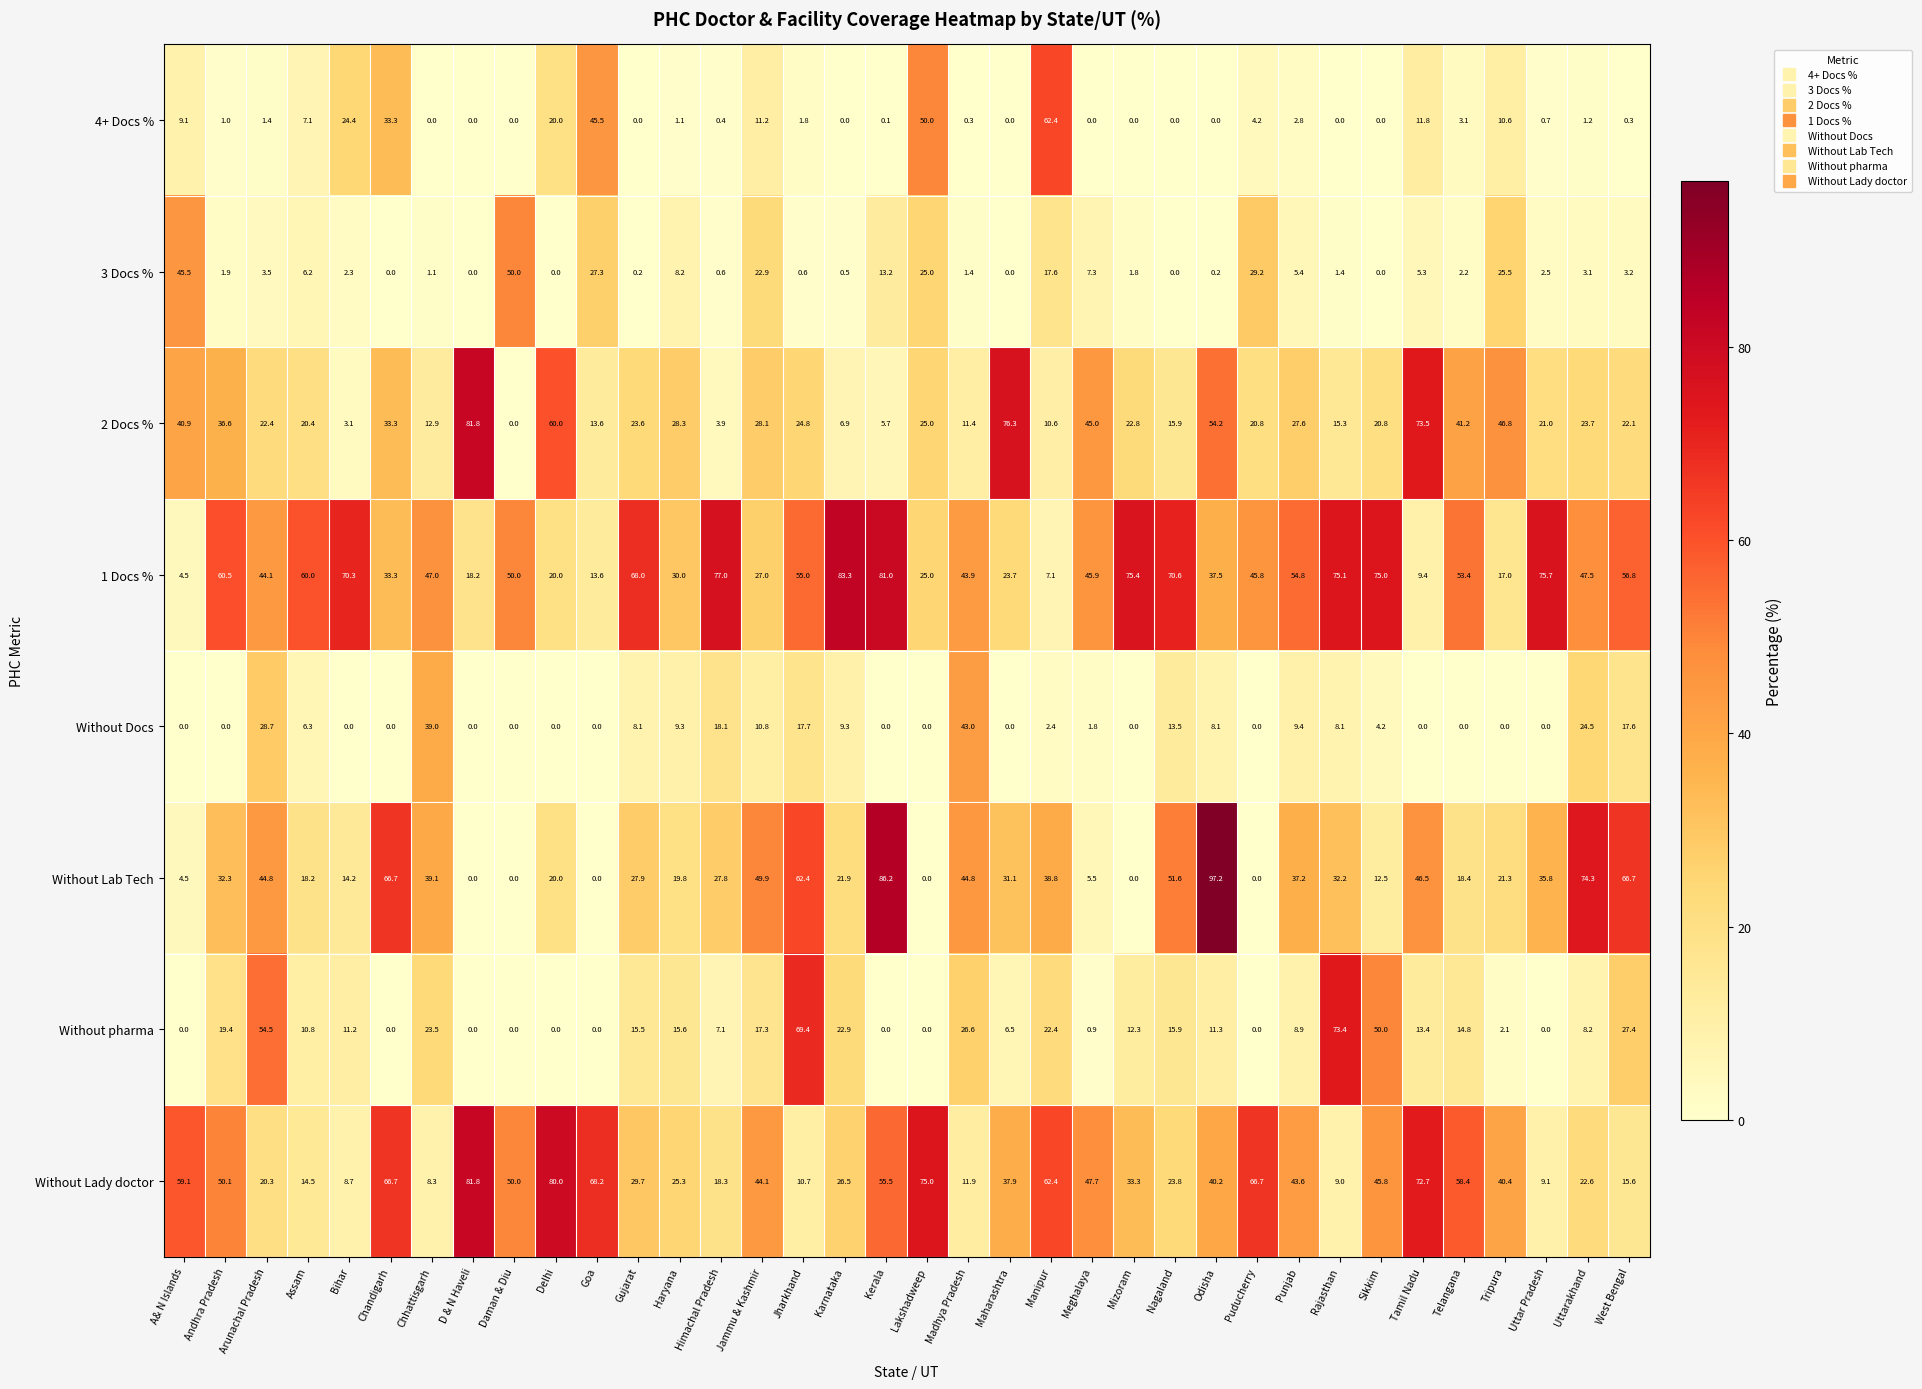

True or false: Without Lab Tech has a value of 45.7 at D & N Haveli.

False